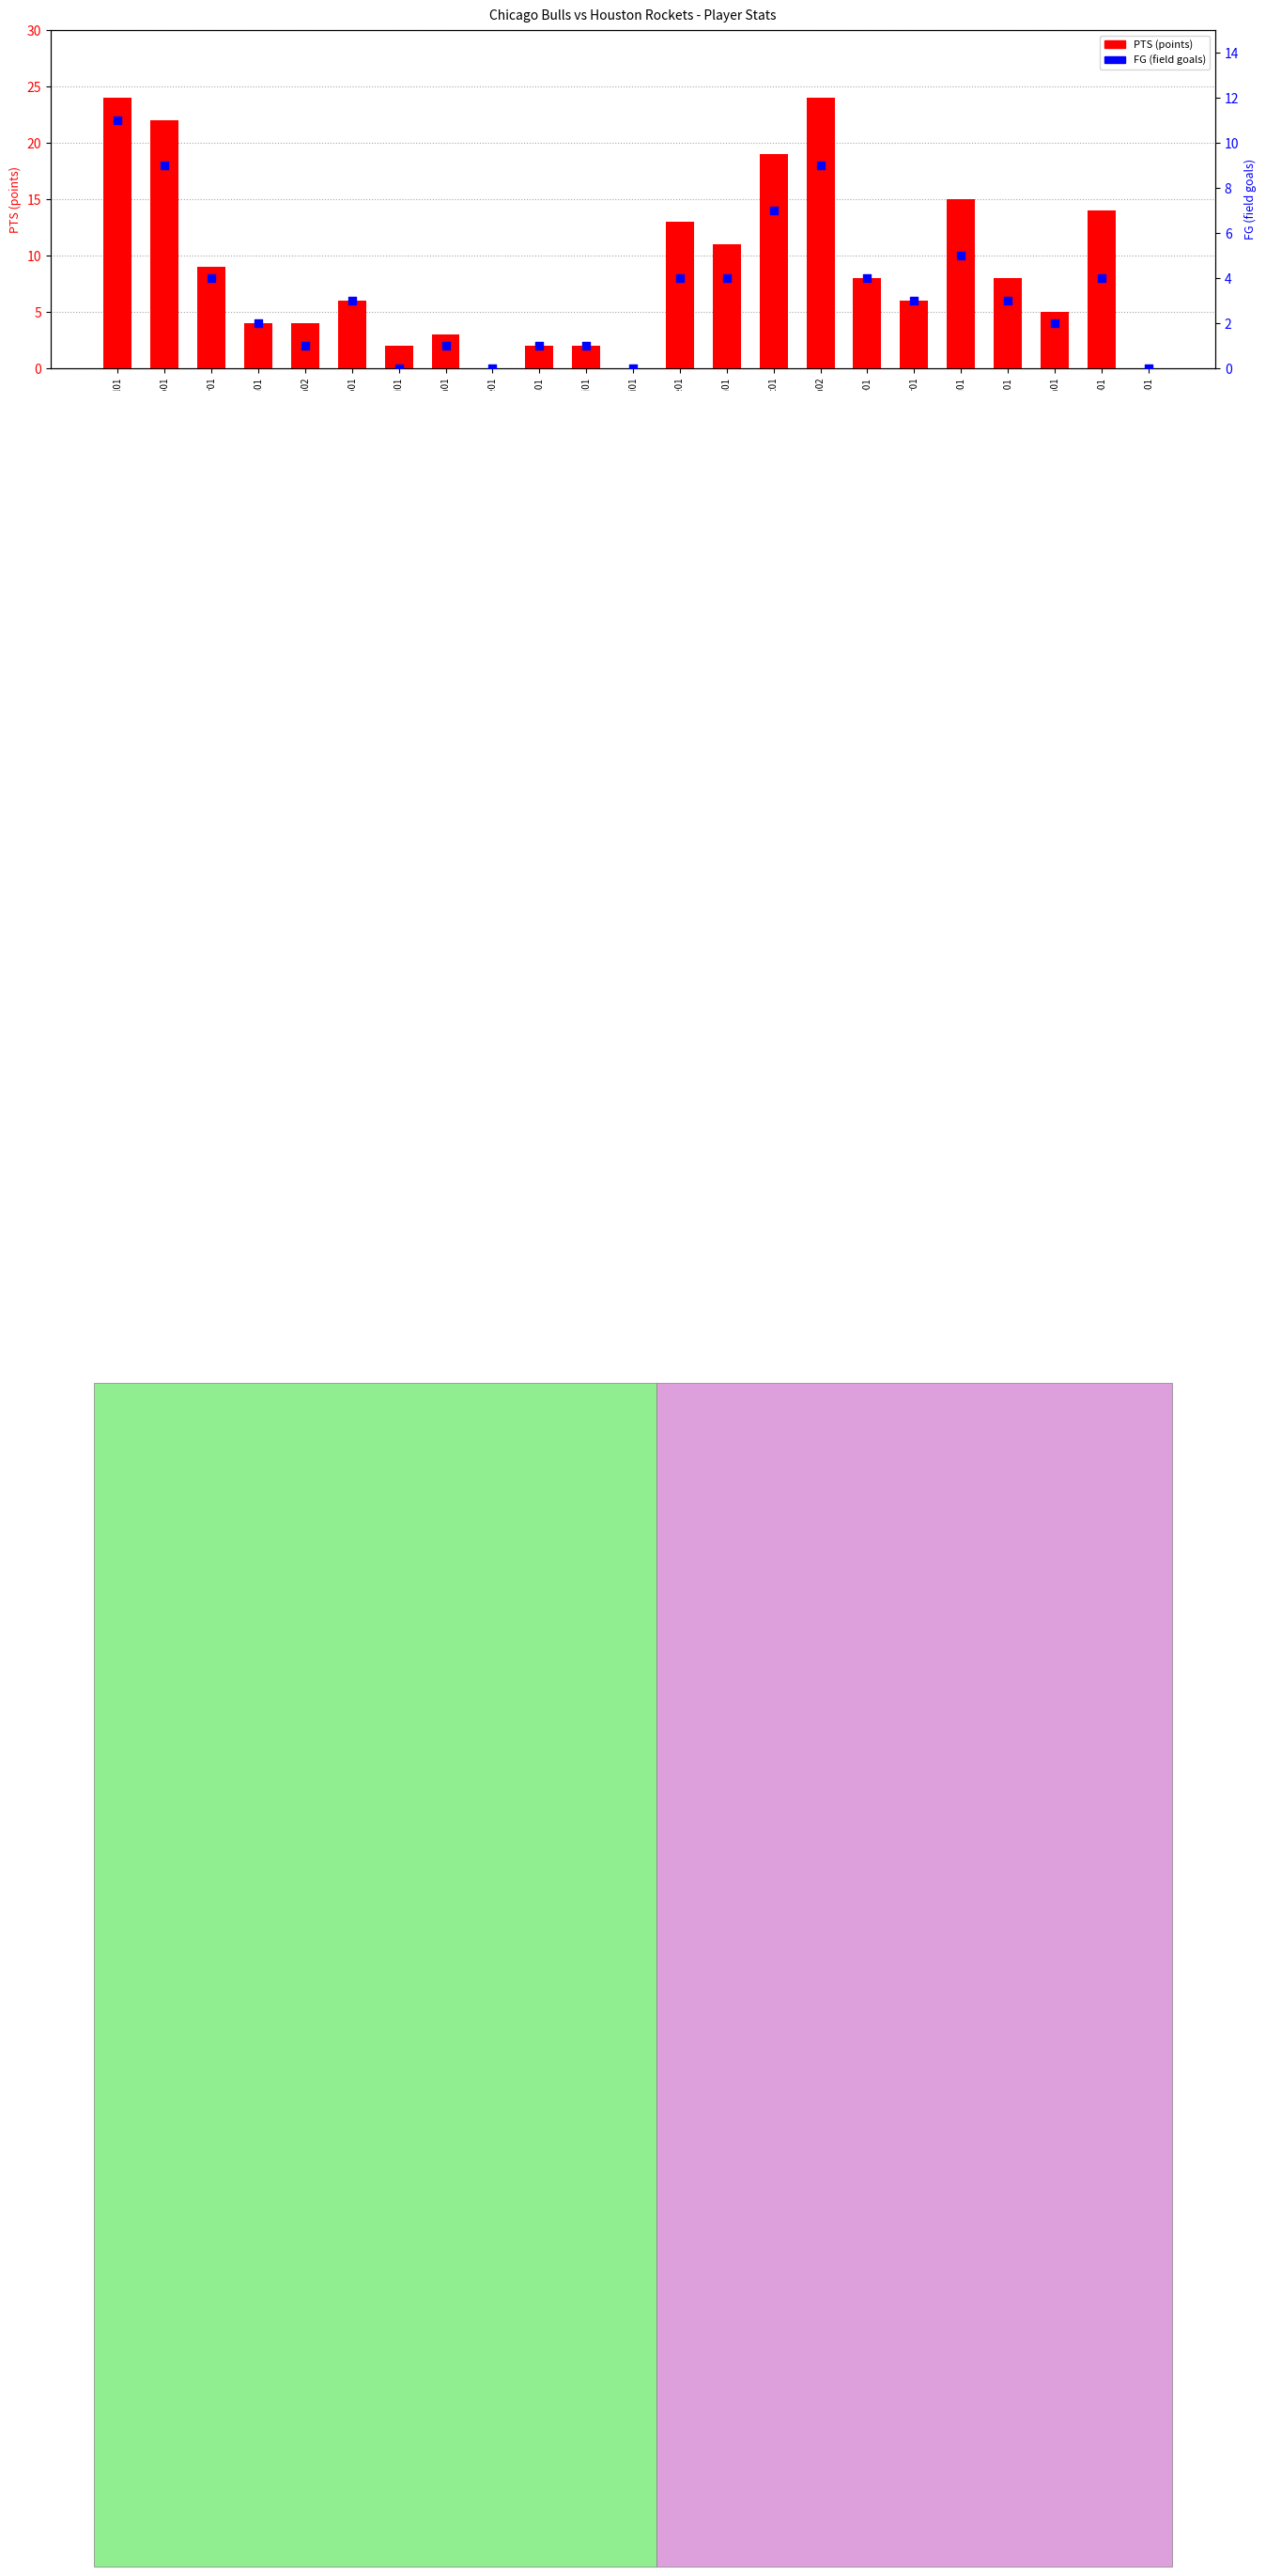

Which series contains the lowest Y value?

PTS (points)